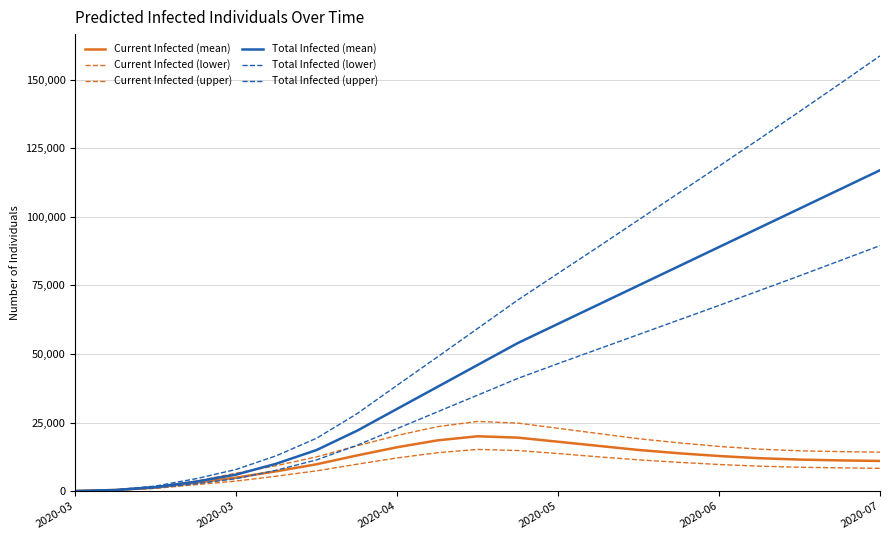

How many series are shown in this chart?

6